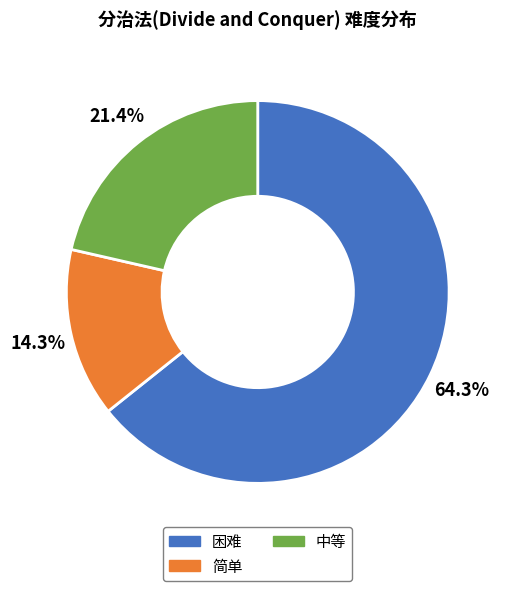

Is there any slice that represents more than half of the pie?

Yes